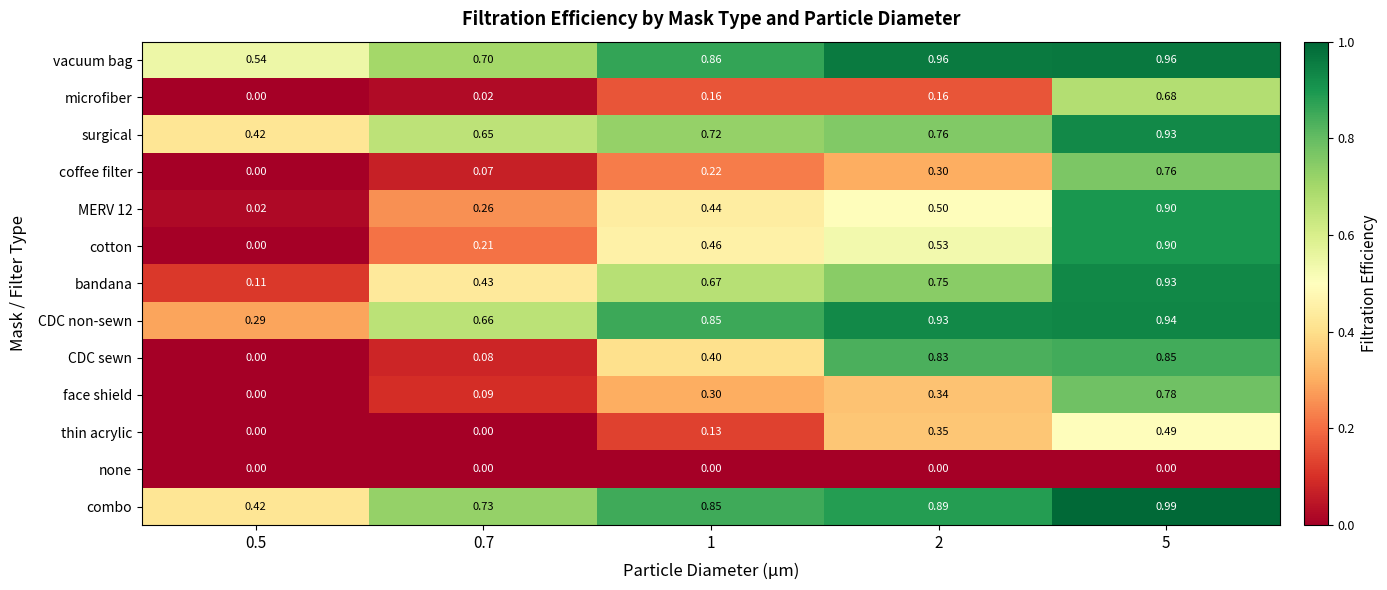

Which series has the largest total across all categories?

vacuum bag